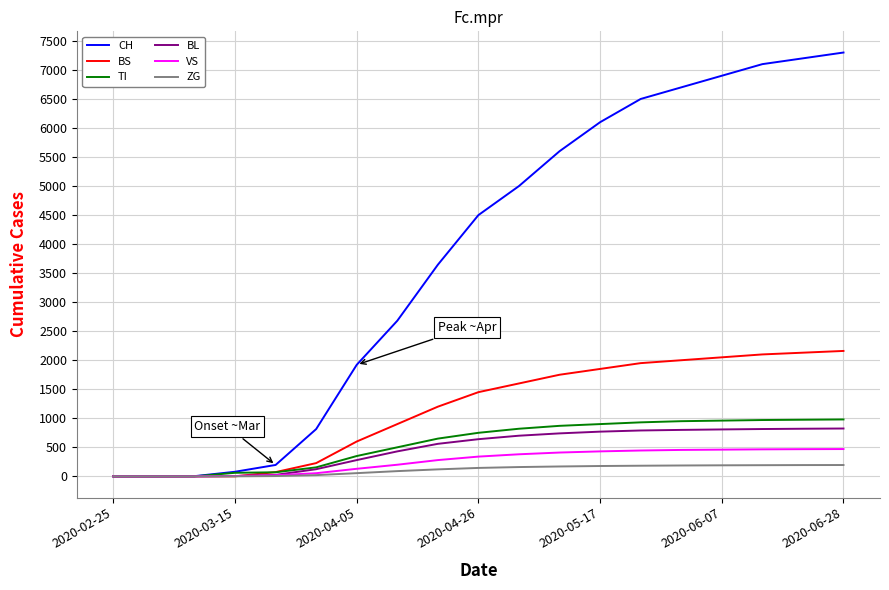

What is the maximum value shown in the chart?

7300